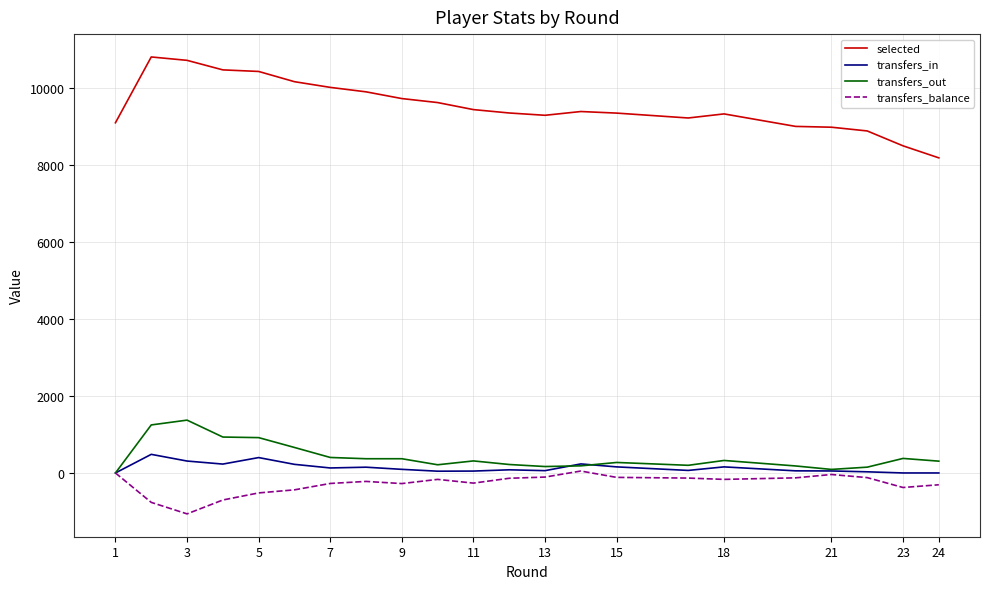

At 7, list the series in order from smallest to largest.

transfers_balance, transfers_in, transfers_out, selected